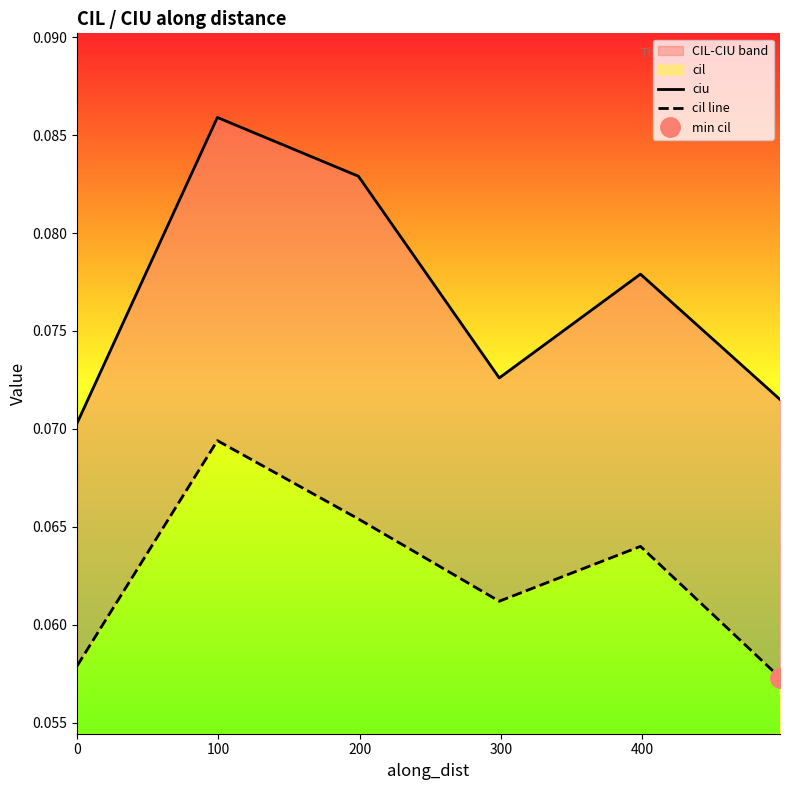

Reading left to right, list all the values displayed in this chart.

ciu: 0.1	0.1	0.1	0.1	0.1	0.1
cil line: 0.1	0.1	0.1	0.1	0.1	0.1